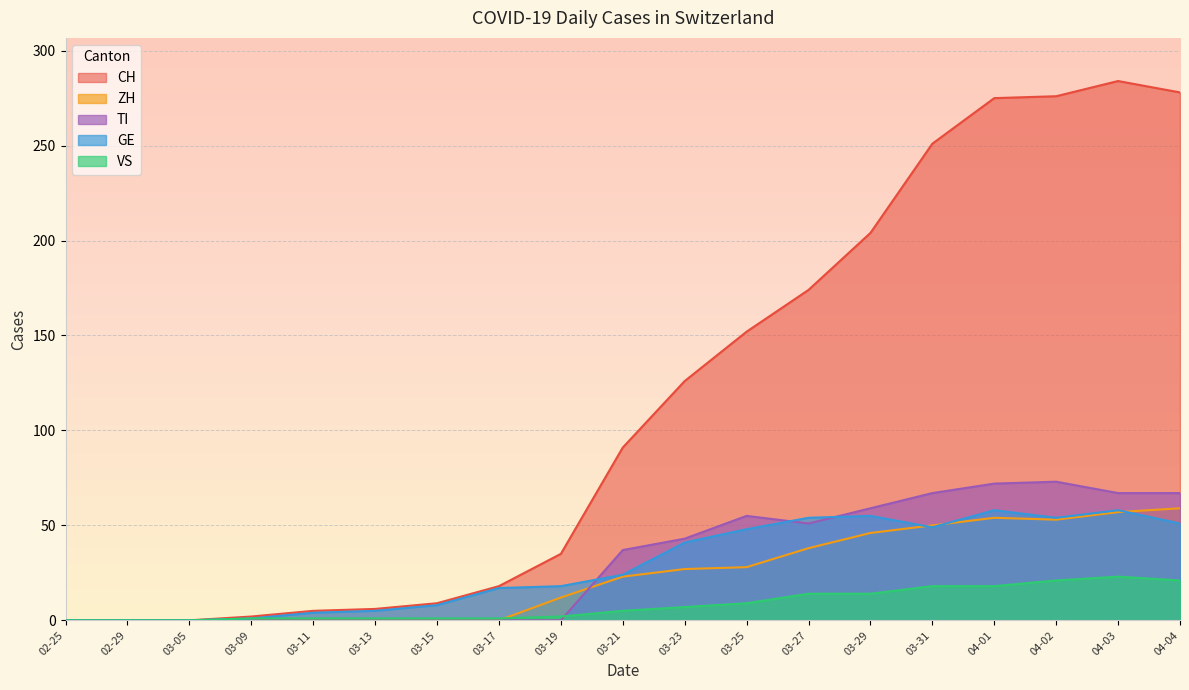

What are all the series names shown in the legend?

CH, ZH, TI, GE, VS